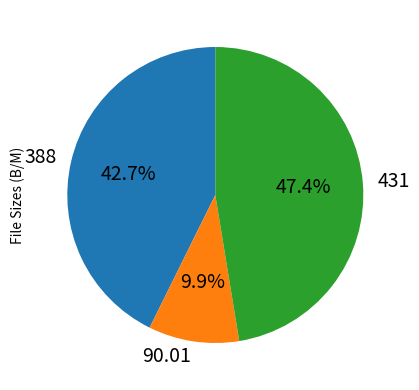

Is there a majority slice in this chart?

No